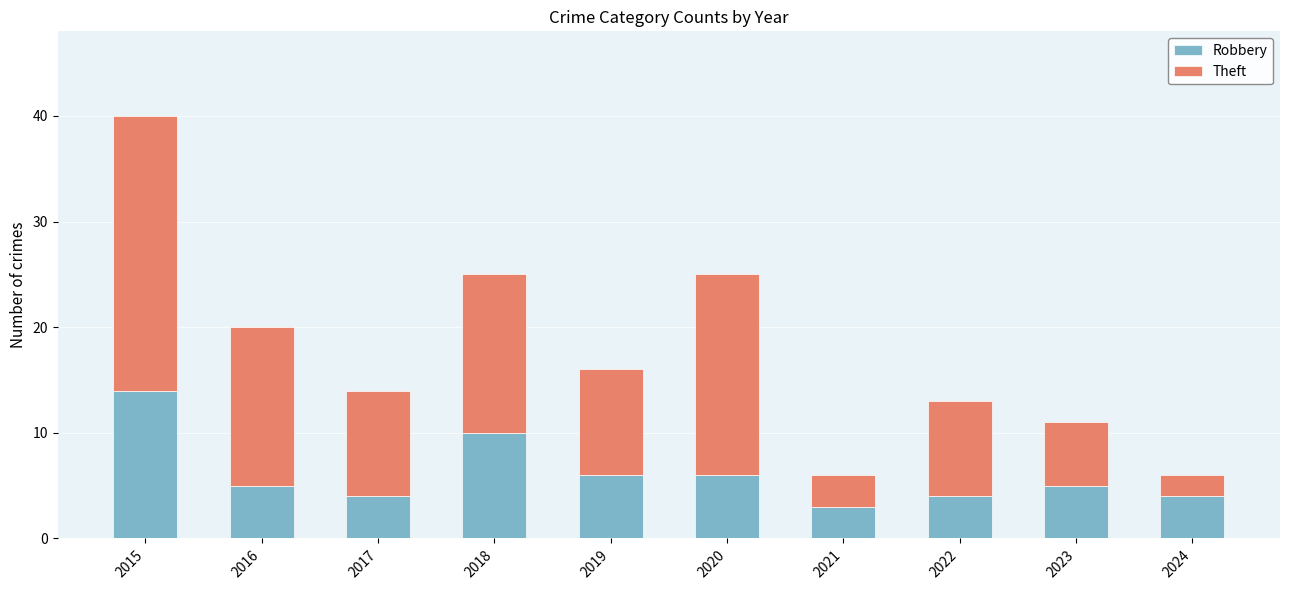

Reading left to right, transcribe the values for Robbery.

2015=14	2016=5	2017=4	2018=10	2019=6	2020=6	2021=3	2022=4	2023=5	2024=4